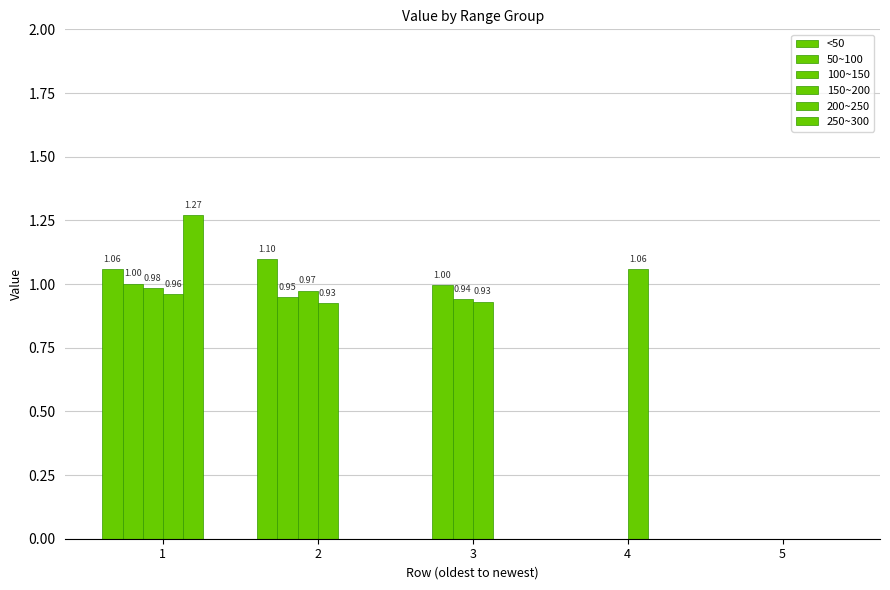

True or false: 50~100 has a value of 0.3 at 1.

False